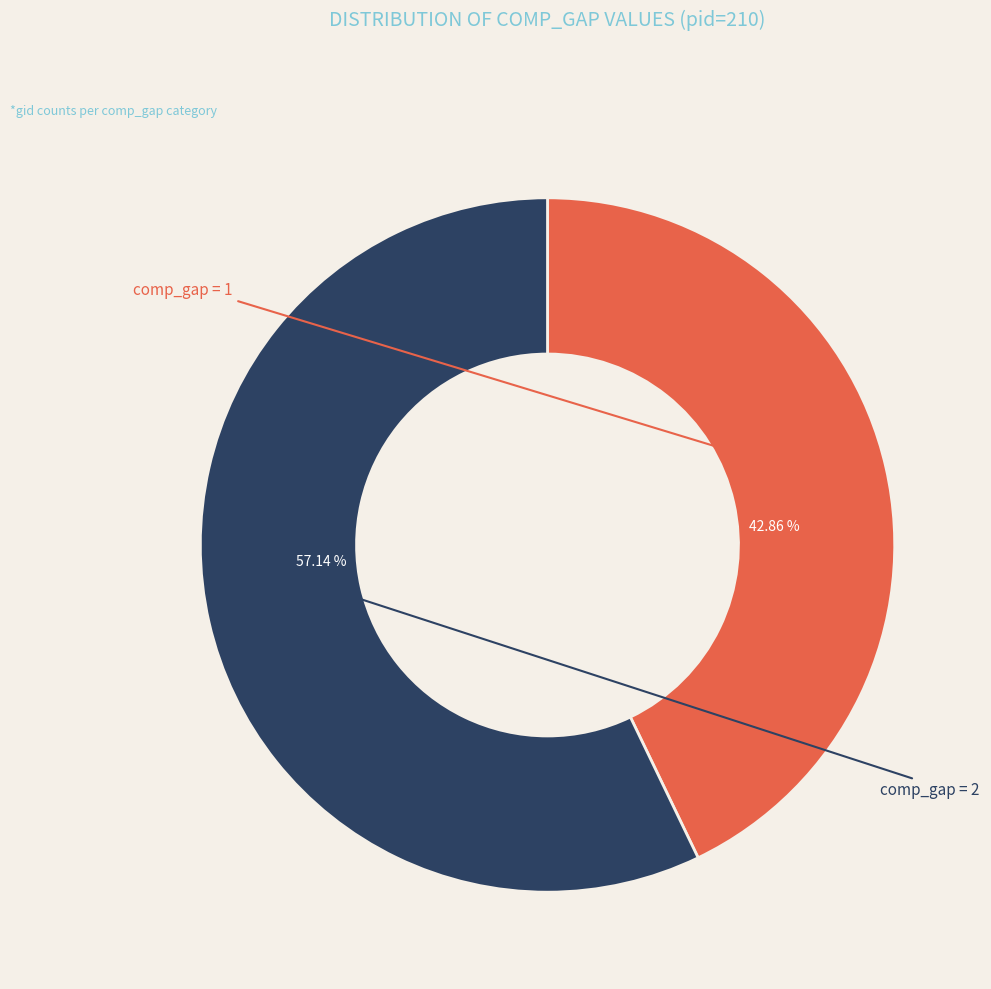

To the nearest percent, what is the difference between the largest and smallest slice percentages?

14%